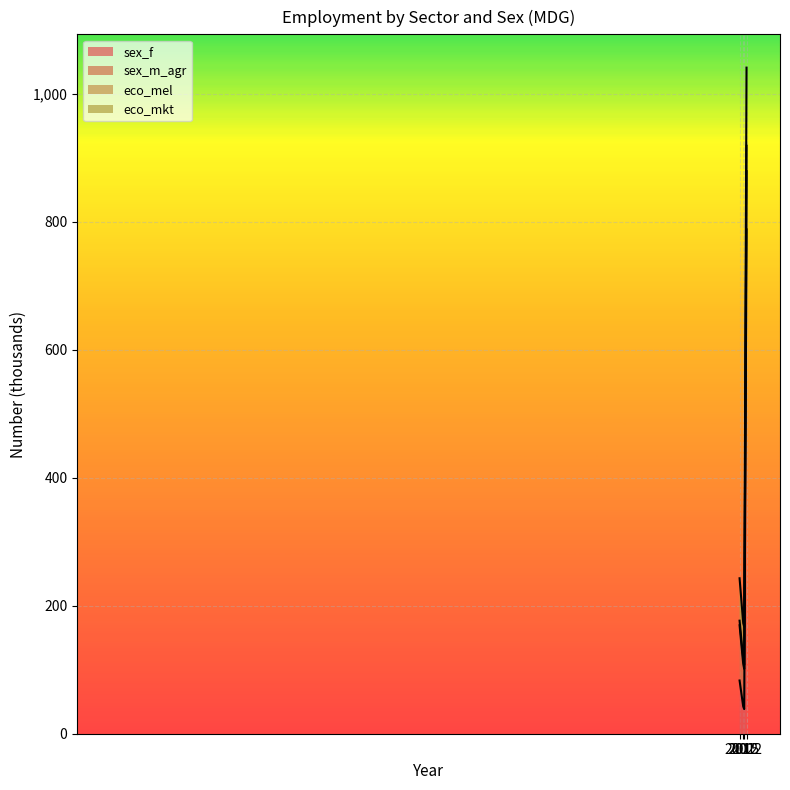

What is the maximum value for sex_f?

787.9